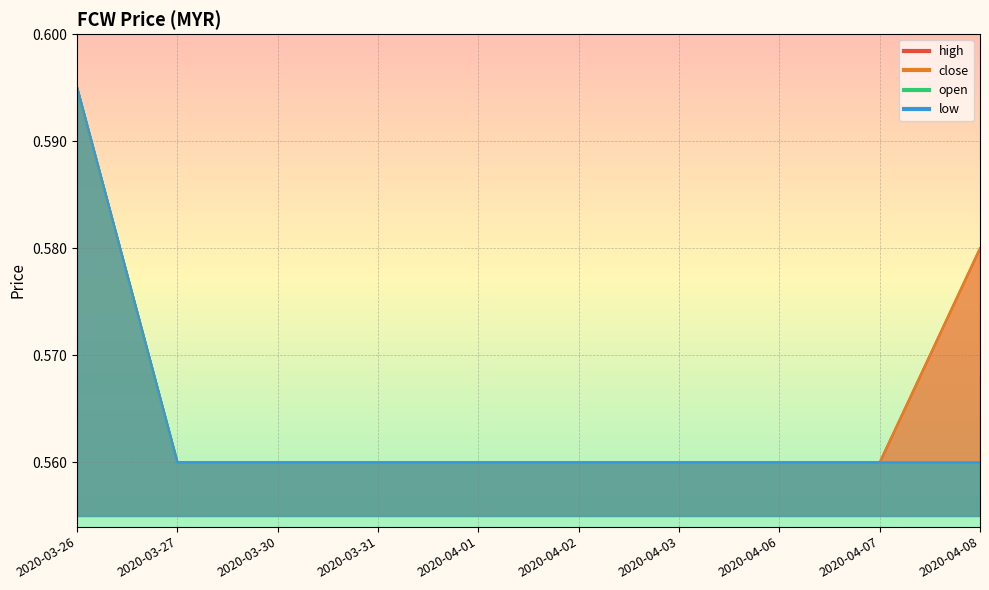

Which series has the largest total across all categories?

high